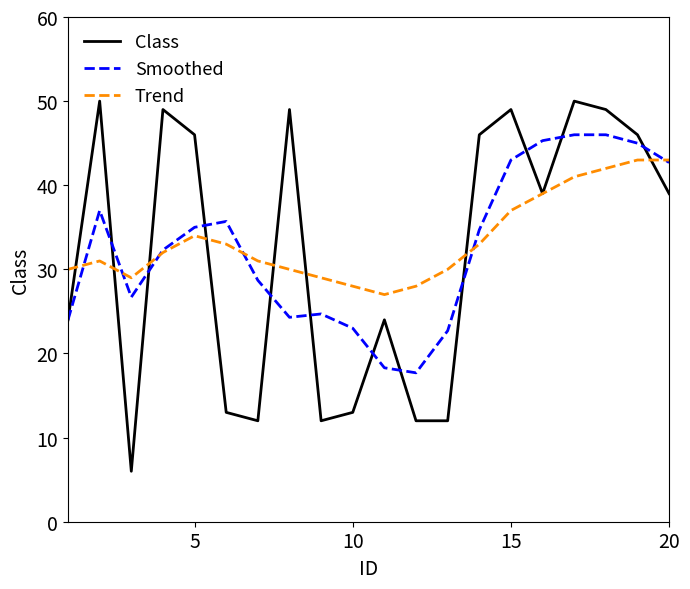

What is the minimum value for Smoothed?

17.7